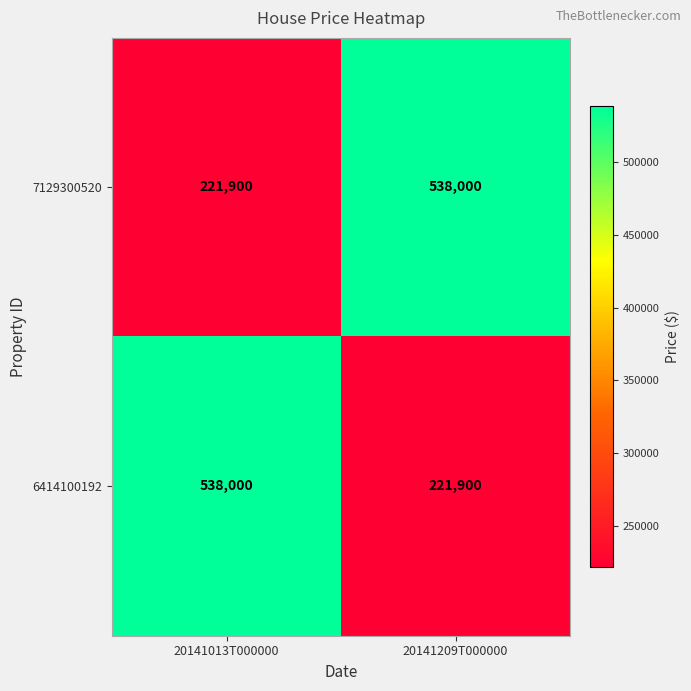

What is the difference between the maximum and minimum values in the 6414100192 series?

316100